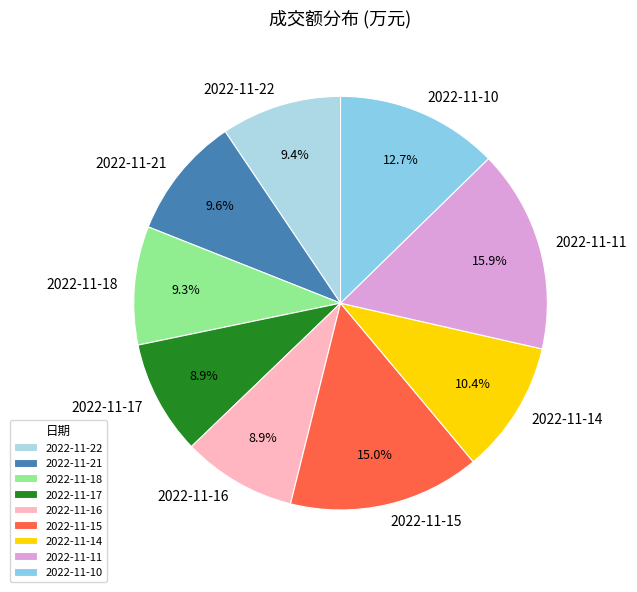

To the nearest percent, what is the combined percentage of 2022-11-22 and 2022-11-10?

22%